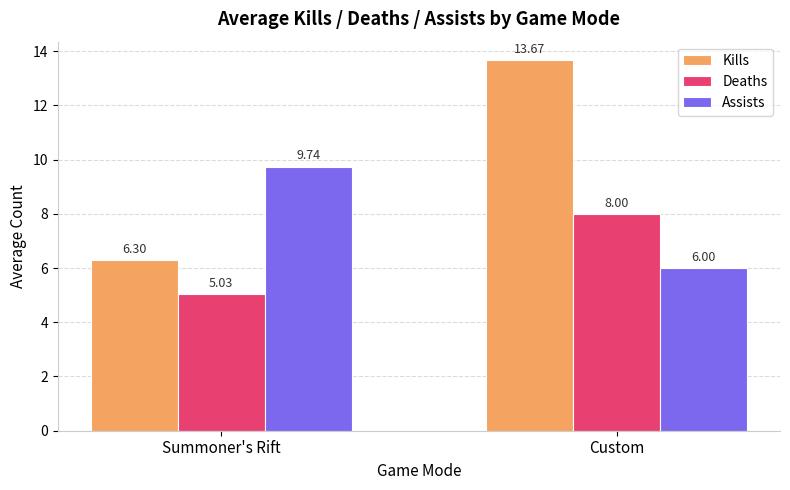

True or false: Kills has a value of 5.4 at Custom.

False